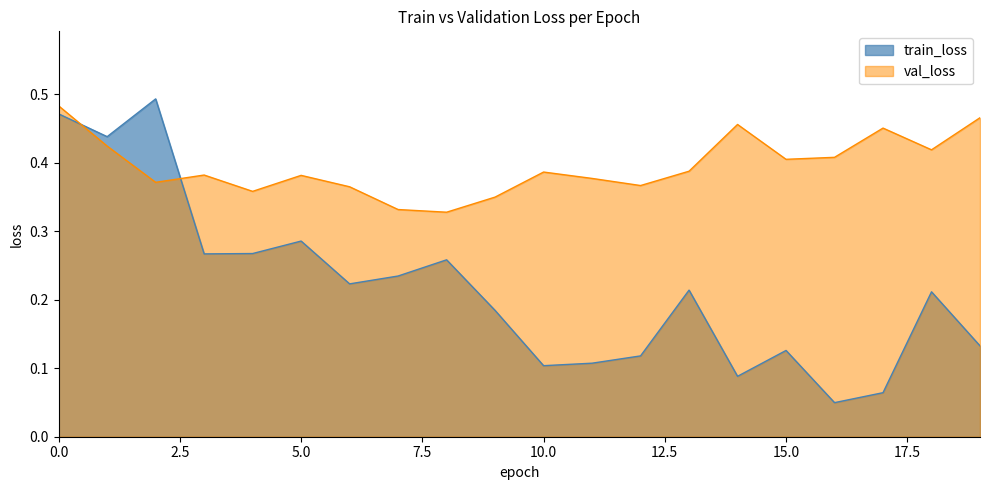

What is the spread (max minus min) of values at 12?

0.2